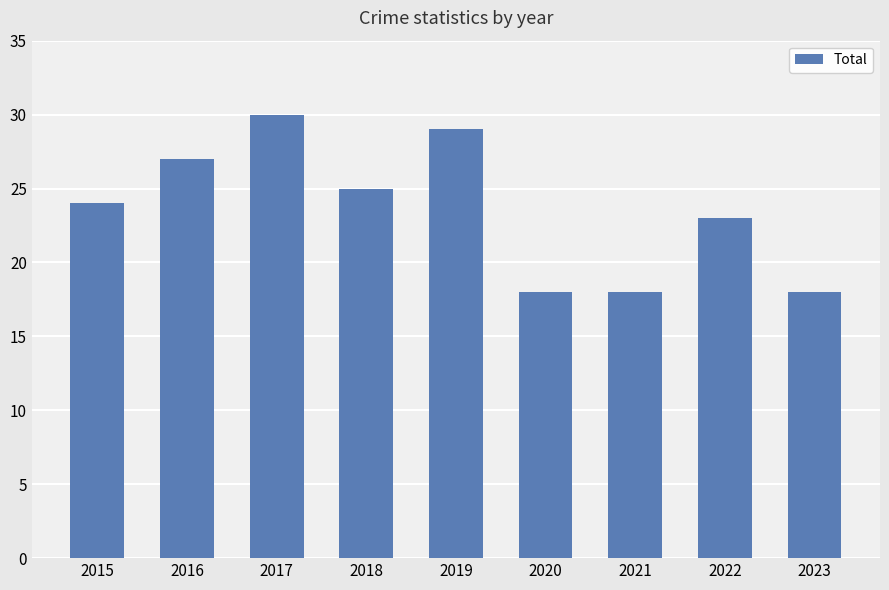

Between 2021 and 2017, which is larger?

2017